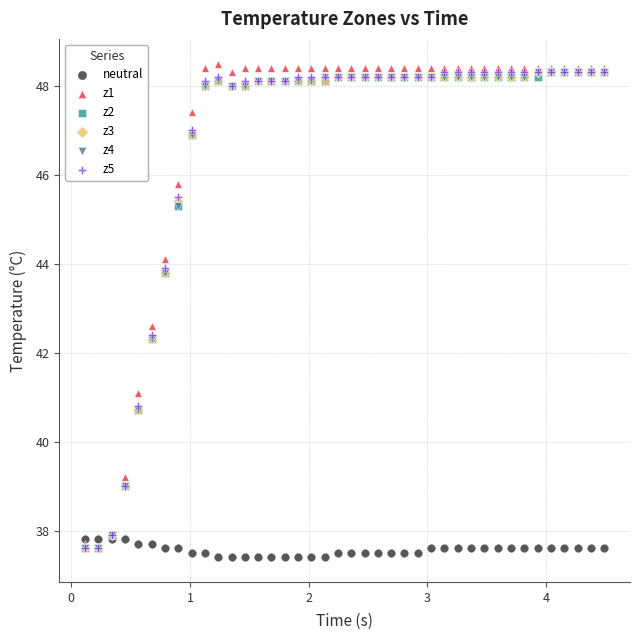

Which series contains the lowest Y value?

neutral